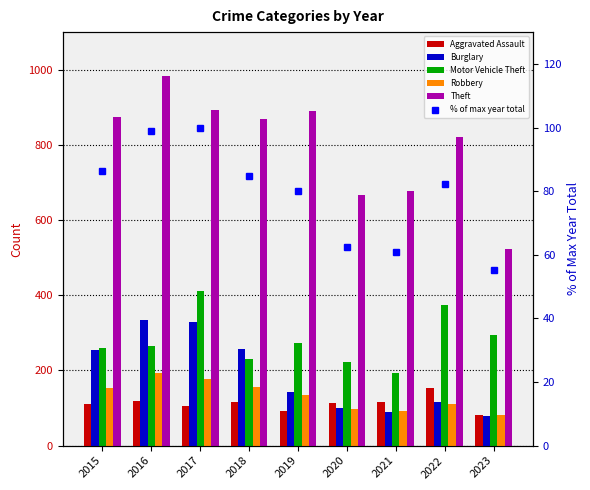

What is the value of the Theft bar at the 6th from the left?

666.0